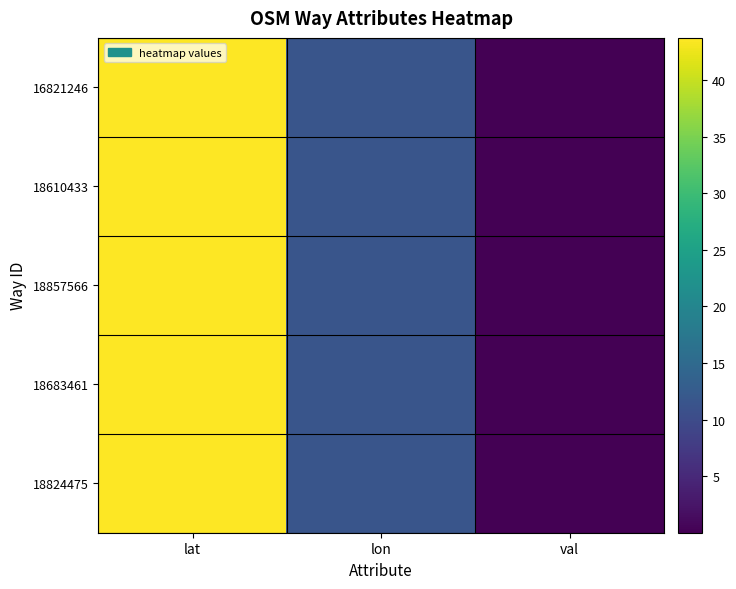

Which has a higher value, lat or val?

lat